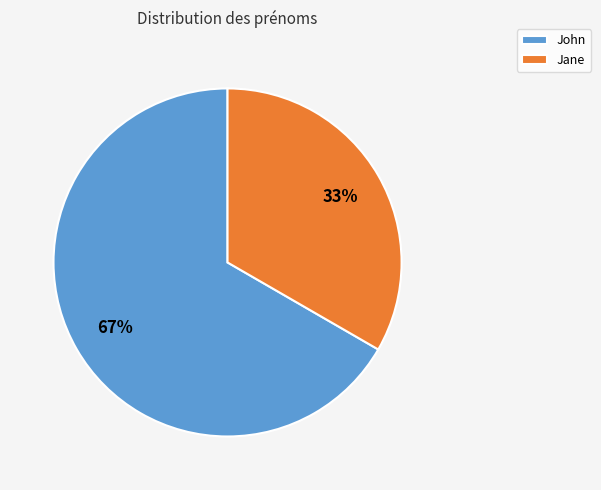

To the nearest percent, what is the average slice percentage?

50%